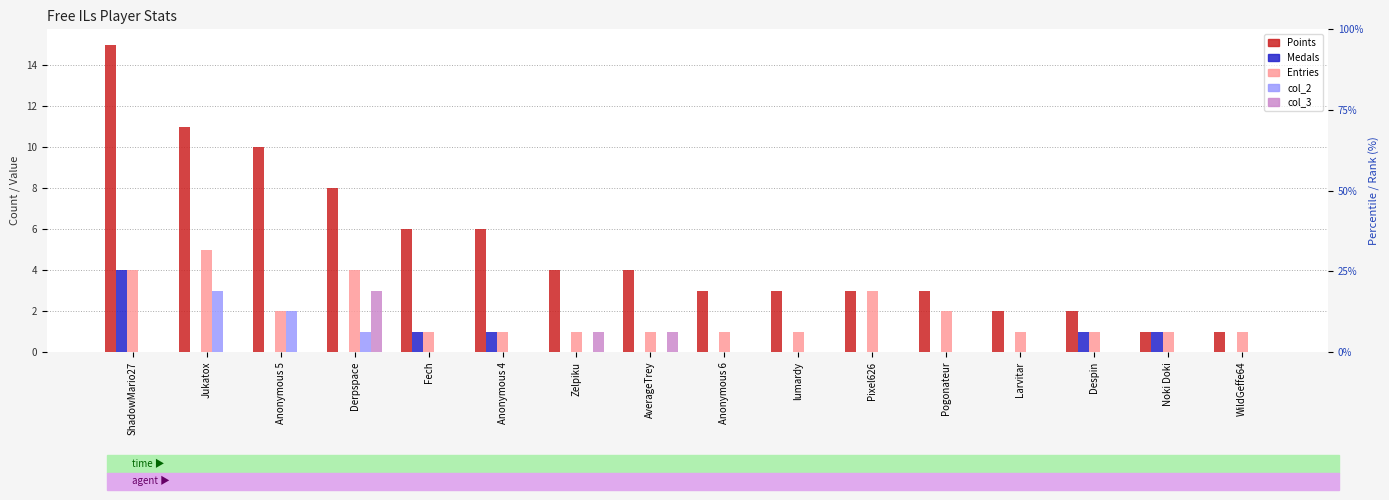

Reading left to right, transcribe all the data shown in this chart.

Points: ShadowMario27=15	Jukatox=11	Anonymous 5=10	Derpspace=8	Fech=6	Anonymous 4=6	Zelpiku=4	AverageTrey=4	Anonymous 6=3	lumardy=3	Pixel626=3	Pogonateur=3	Larvitar=2	Despin=2	Noki Doki=1	WildGeffe64=1
Medals: ShadowMario27=4	Jukatox=0	Anonymous 5=0	Derpspace=0	Fech=1	Anonymous 4=1	Zelpiku=0	AverageTrey=0	Anonymous 6=0	lumardy=0	Pixel626=0	Pogonateur=0	Larvitar=0	Despin=1	Noki Doki=1	WildGeffe64=0
Entries: ShadowMario27=4	Jukatox=5	Anonymous 5=2	Derpspace=4	Fech=1	Anonymous 4=1	Zelpiku=1	AverageTrey=1	Anonymous 6=1	lumardy=1	Pixel626=3	Pogonateur=2	Larvitar=1	Despin=1	Noki Doki=1	WildGeffe64=1
col_2: ShadowMario27=0	Jukatox=3	Anonymous 5=2	Derpspace=1	Fech=0	Anonymous 4=0	Zelpiku=0	AverageTrey=0	Anonymous 6=0	lumardy=0	Pixel626=0	Pogonateur=0	Larvitar=0	Despin=0	Noki Doki=0	WildGeffe64=0
col_3: ShadowMario27=0	Jukatox=0	Anonymous 5=0	Derpspace=3	Fech=0	Anonymous 4=0	Zelpiku=1	AverageTrey=1	Anonymous 6=0	lumardy=0	Pixel626=0	Pogonateur=0	Larvitar=0	Despin=0	Noki Doki=0	WildGeffe64=0